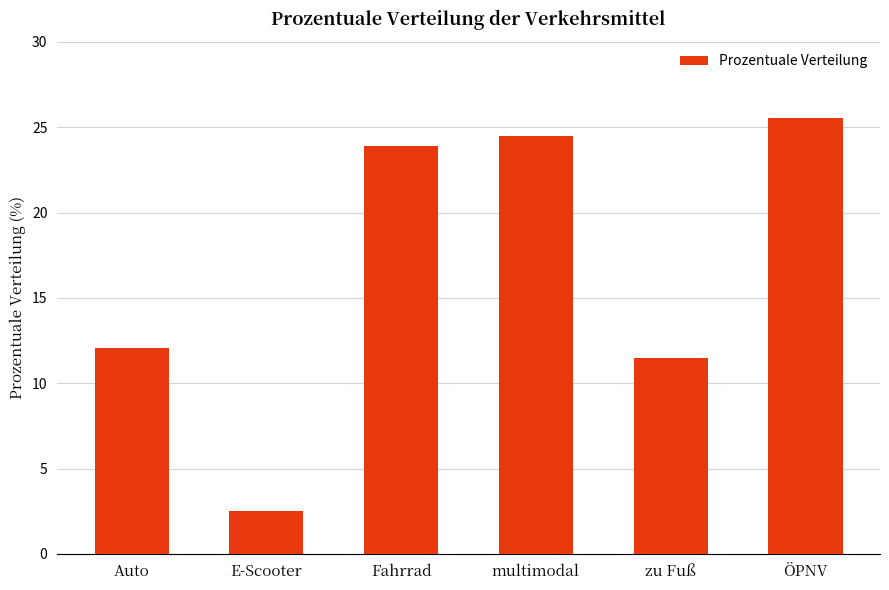

List the labels in order of value, smallest first.

E-Scooter, zu Fuß, Auto, Fahrrad, multimodal, ÖPNV